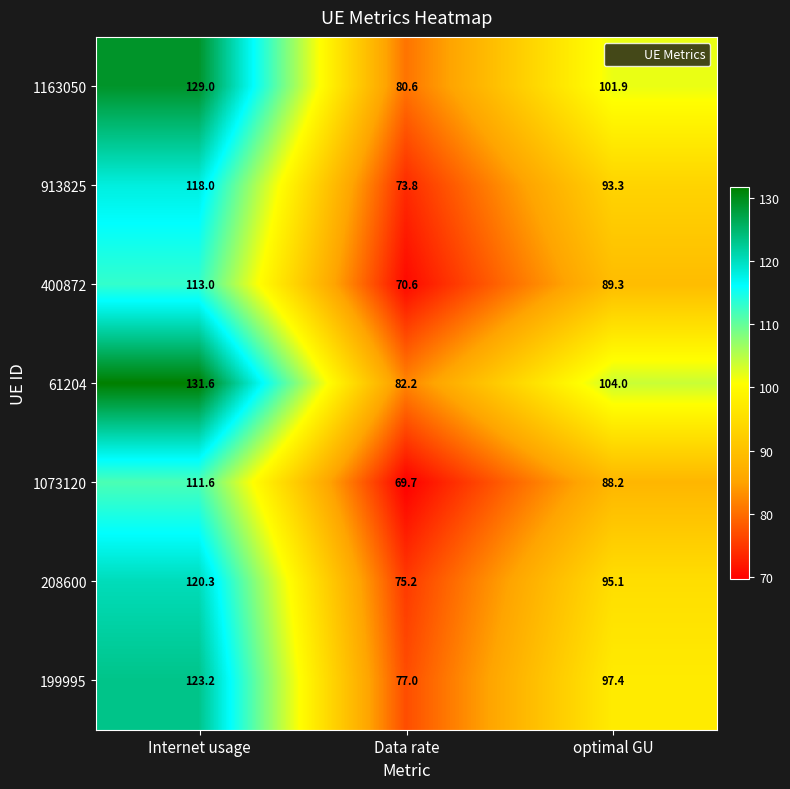

Which category has the highest value across all series?

Internet usage